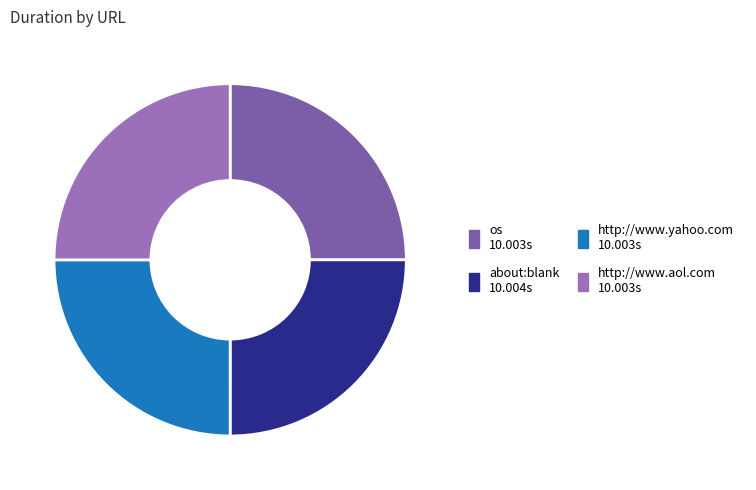

Is there any slice that represents more than half of the pie?

No